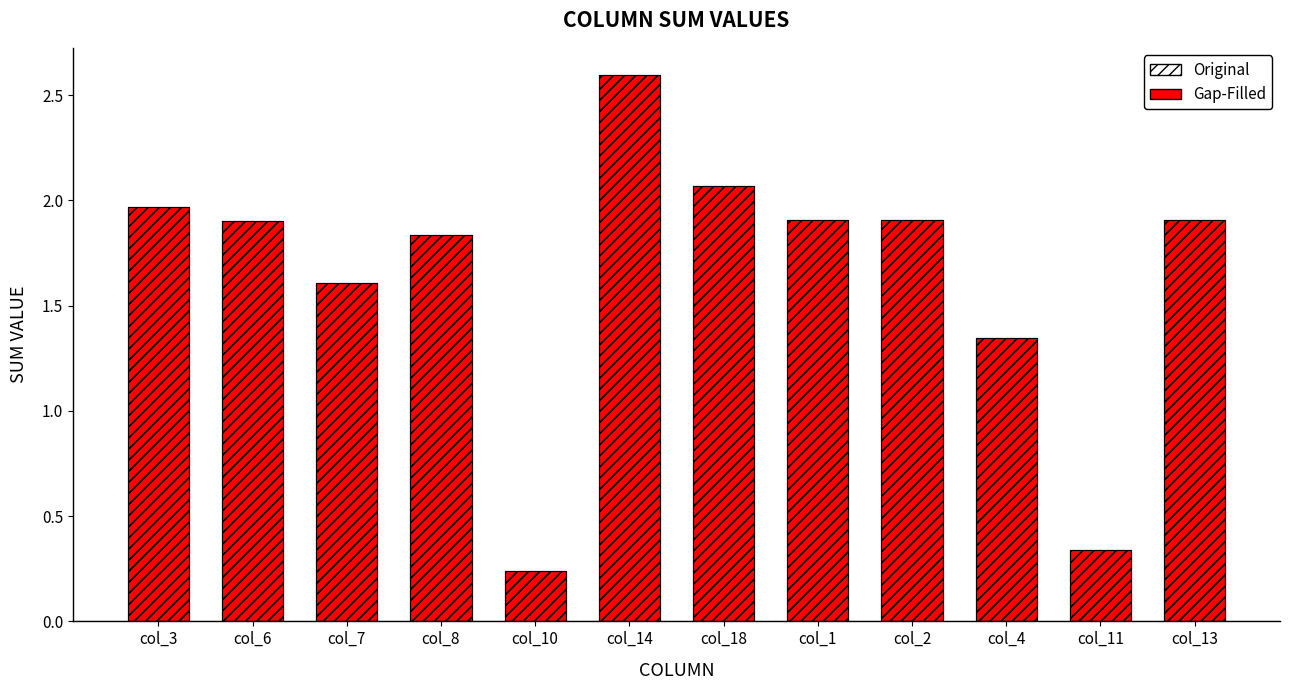

What are all the series names shown in the legend?

Gap-Filled, Original